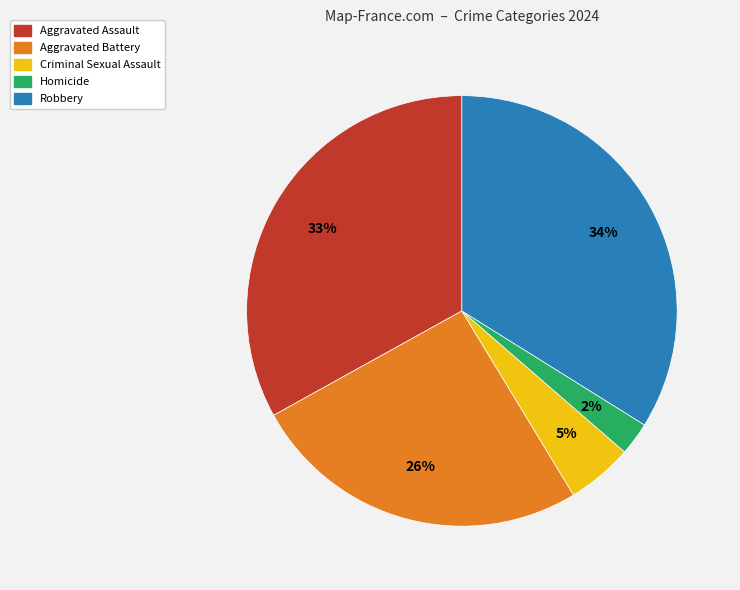

What is the smallest slice in the pie chart?

Homicide